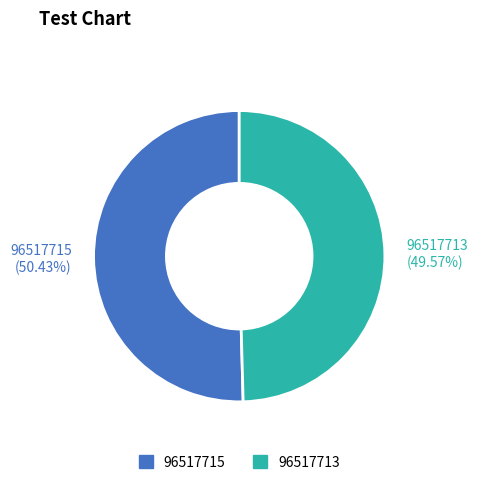

Is there any slice that represents more than half of the pie?

Yes